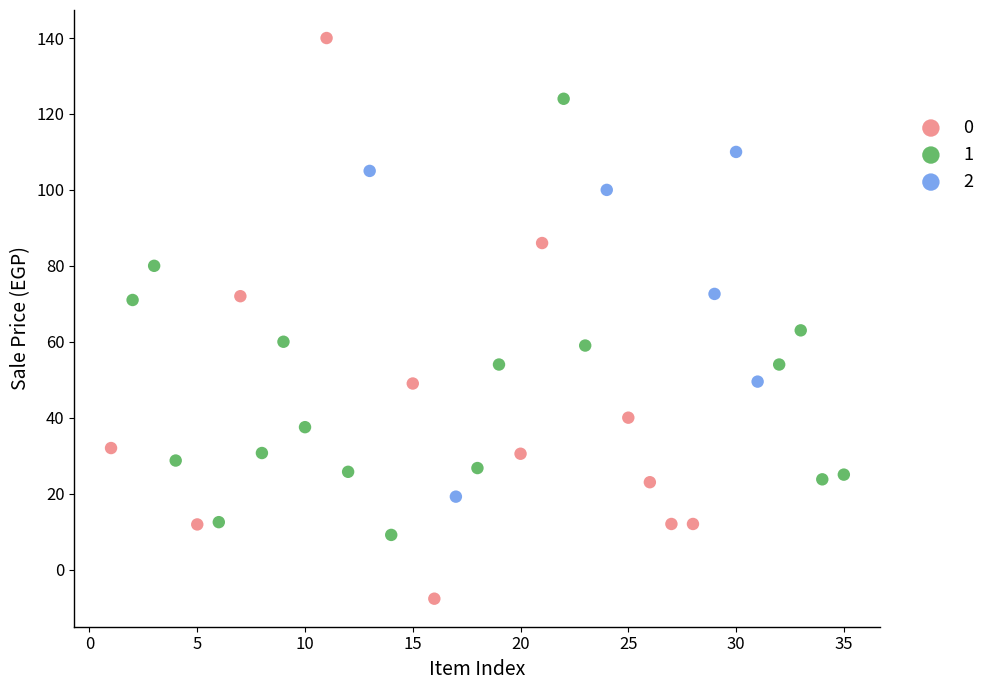

What are all the series names shown in the legend?

0, 1, 2